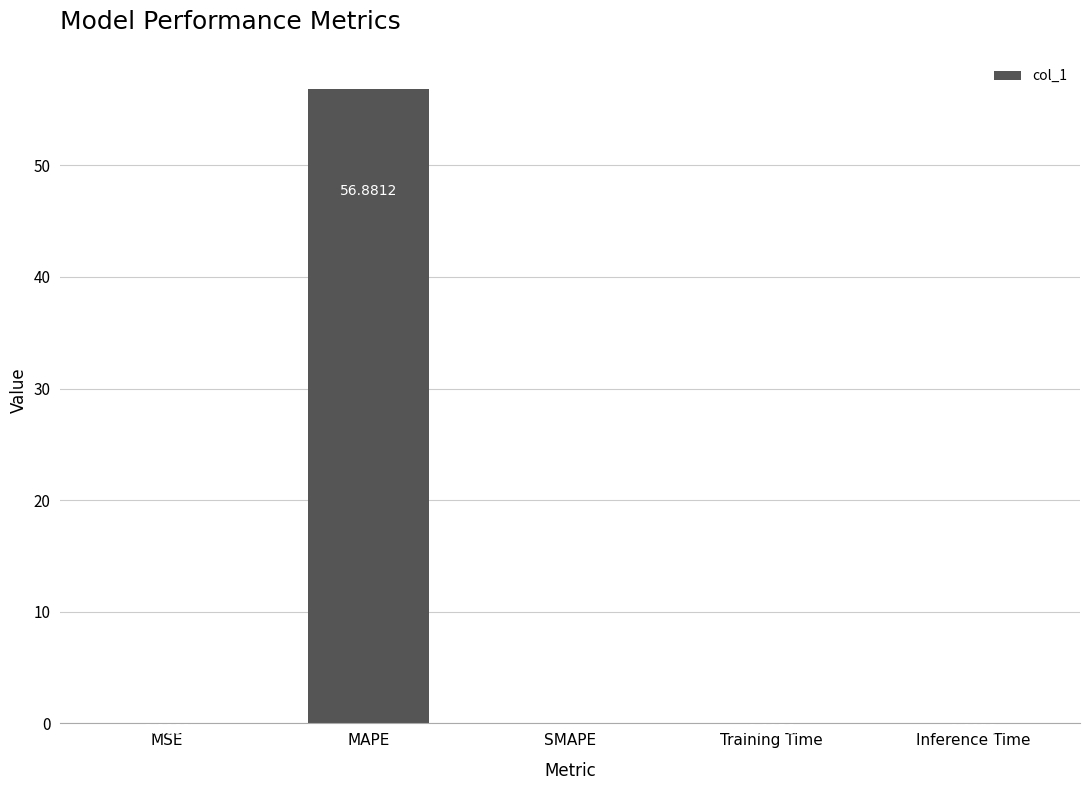

Which has a higher value, MAPE or Inference Time?

MAPE